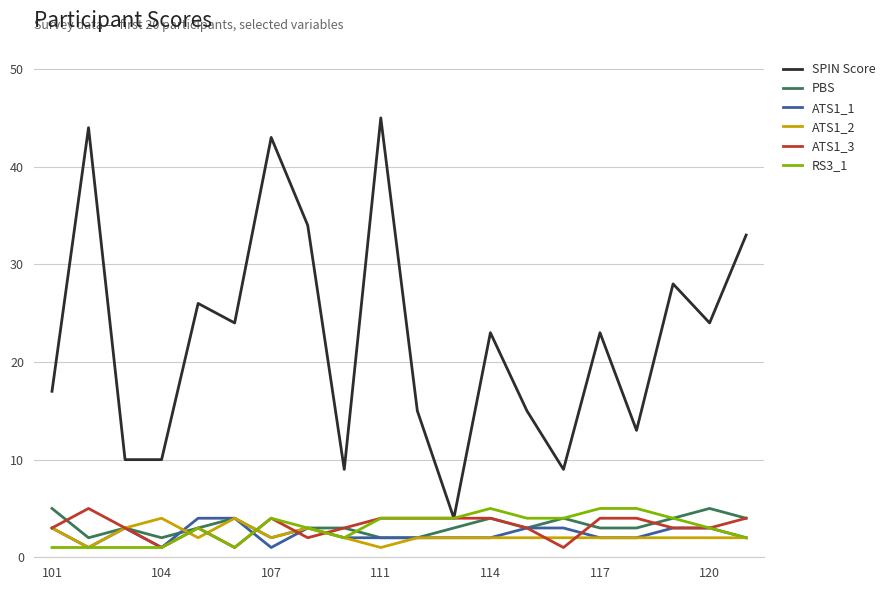

Which series has the largest range (max minus min)?

SPIN Score